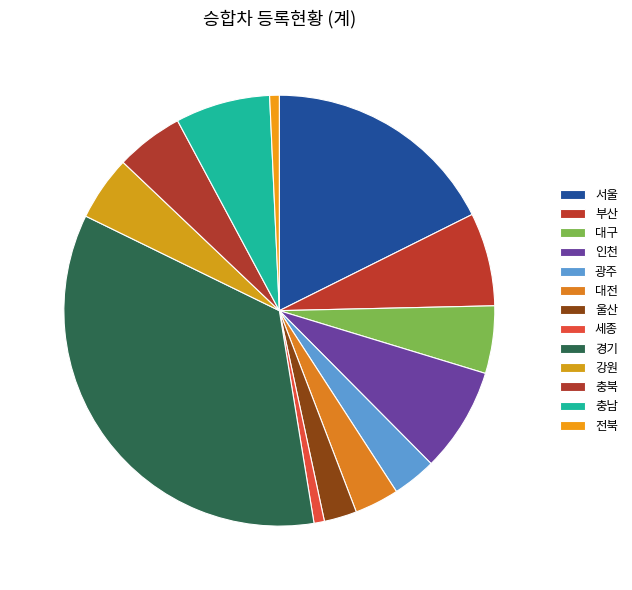

The 강원 slice represents 5% of the pie. True or false?

True